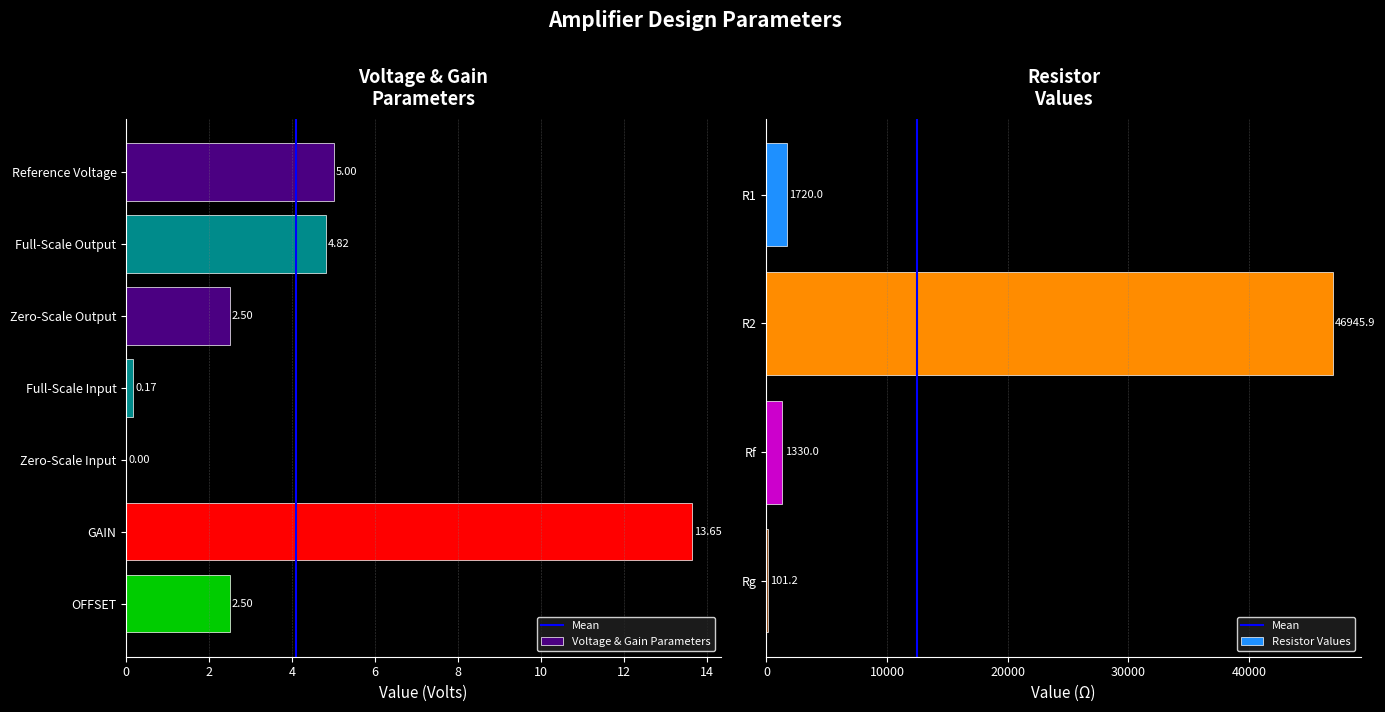

Is it true that the value at Full-Scale Input is 0.1?

False